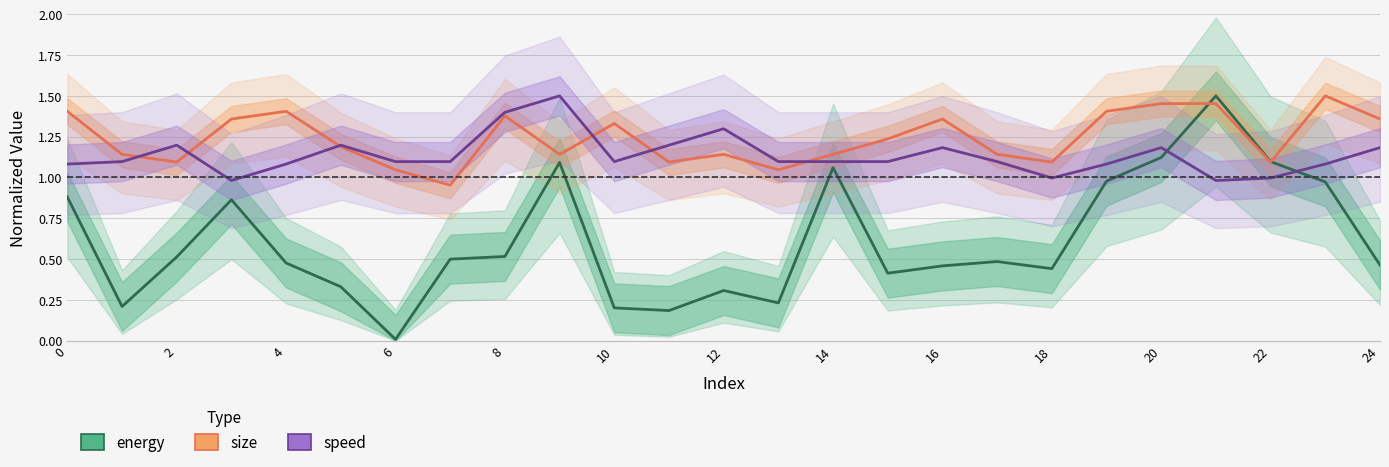

What are all the series names shown in the legend?

energy, size, speed